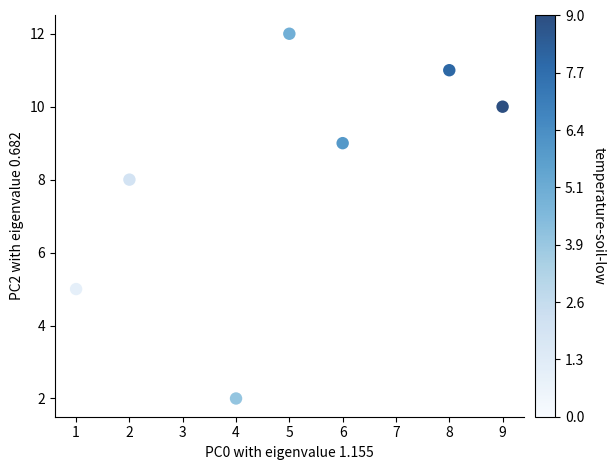

What is the range of Y values (max minus min)?

10